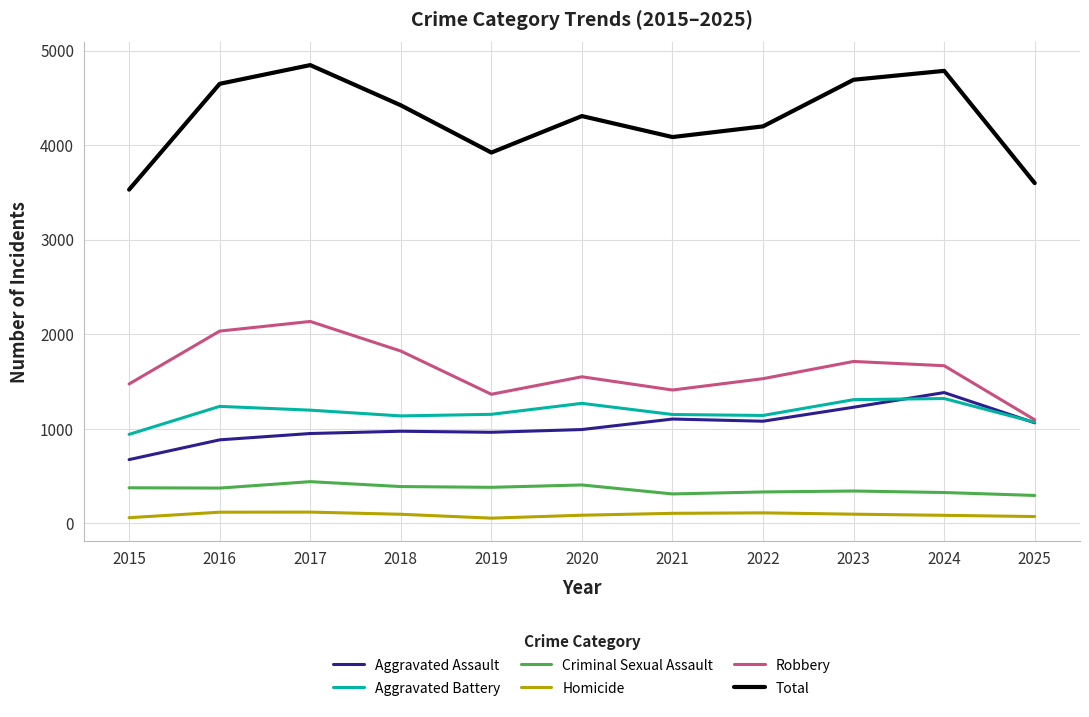

What is the difference between the Aggravated Battery values at 2023 and 2018?

172